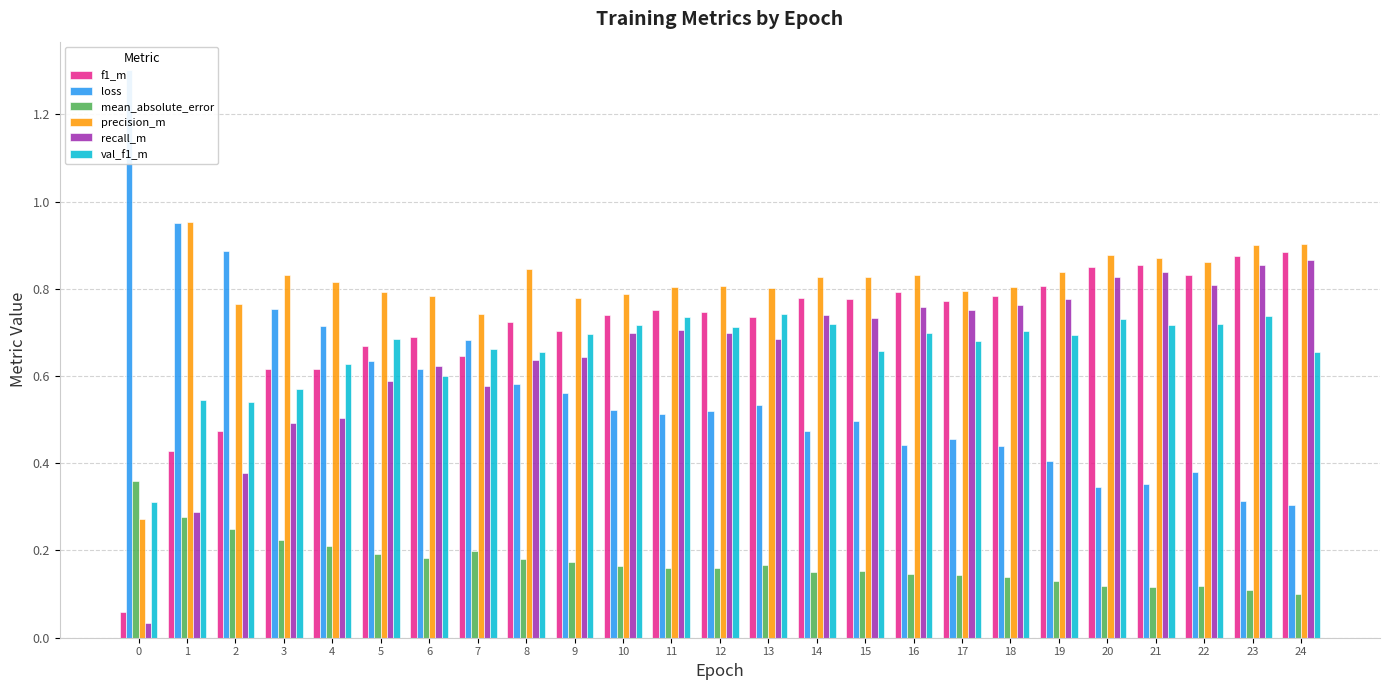

Reading left to right, what are all the values shown in this chart?

f1_m: 0.1	0.4	0.5	0.6	0.6	0.7	0.7	0.6	0.7	0.7	0.7	0.8	0.7	0.7	0.8	0.8	0.8	0.8	0.8	0.8	0.9	0.9	0.8	0.9	0.9
loss: 1.3	1.0	0.9	0.8	0.7	0.6	0.6	0.7	0.6	0.6	0.5	0.5	0.5	0.5	0.5	0.5	0.4	0.5	0.4	0.4	0.3	0.4	0.4	0.3	0.3
mean_absolute_error: 0.4	0.3	0.2	0.2	0.2	0.2	0.2	0.2	0.2	0.2	0.2	0.2	0.2	0.2	0.2	0.2	0.1	0.1	0.1	0.1	0.1	0.1	0.1	0.1	0.1
precision_m: 0.3	1.0	0.8	0.8	0.8	0.8	0.8	0.7	0.8	0.8	0.8	0.8	0.8	0.8	0.8	0.8	0.8	0.8	0.8	0.8	0.9	0.9	0.9	0.9	0.9
recall_m: 0.0	0.3	0.4	0.5	0.5	0.6	0.6	0.6	0.6	0.6	0.7	0.7	0.7	0.7	0.7	0.7	0.8	0.8	0.8	0.8	0.8	0.8	0.8	0.9	0.9
val_f1_m: 0.3	0.5	0.5	0.6	0.6	0.7	0.6	0.7	0.7	0.7	0.7	0.7	0.7	0.7	0.7	0.7	0.7	0.7	0.7	0.7	0.7	0.7	0.7	0.7	0.7